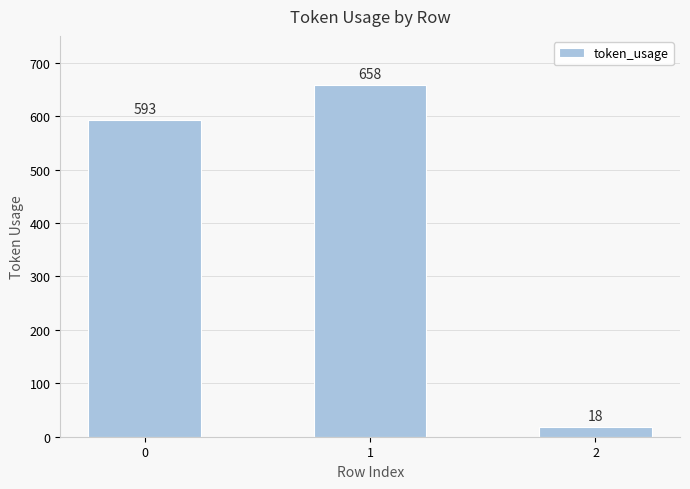

Rank the categories by value from lowest to highest.

2, 0, 1